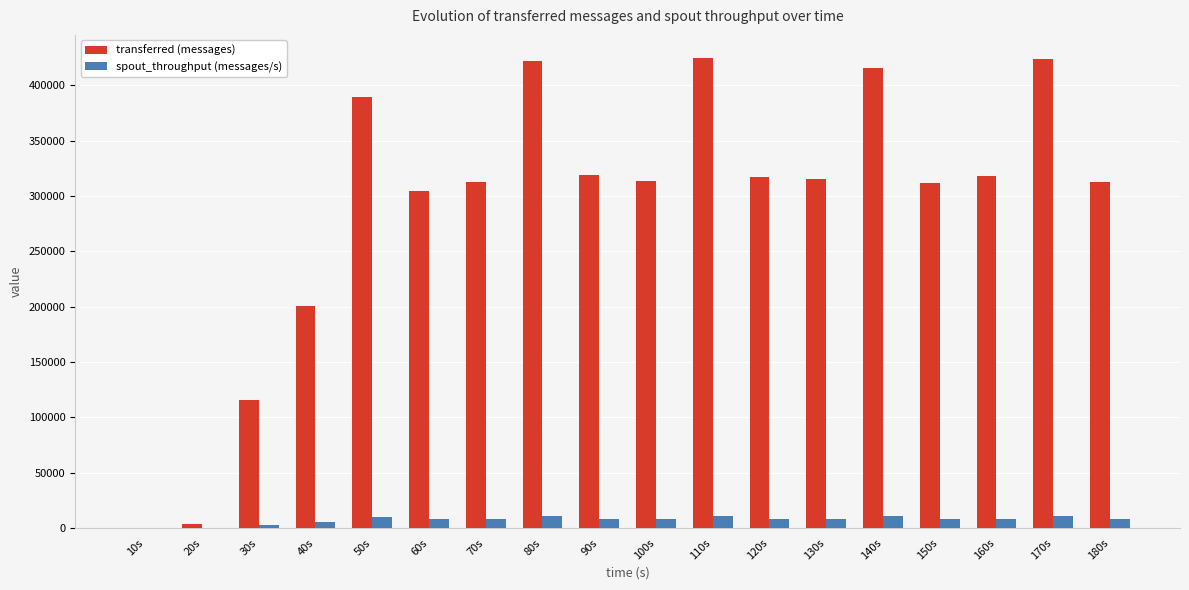

The value of transferred (messages) at 70s is 166819. True or false?

False